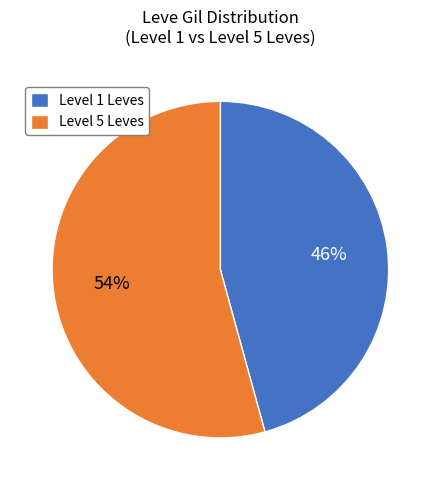

What is the largest slice in the pie chart?

Level 5 Leves